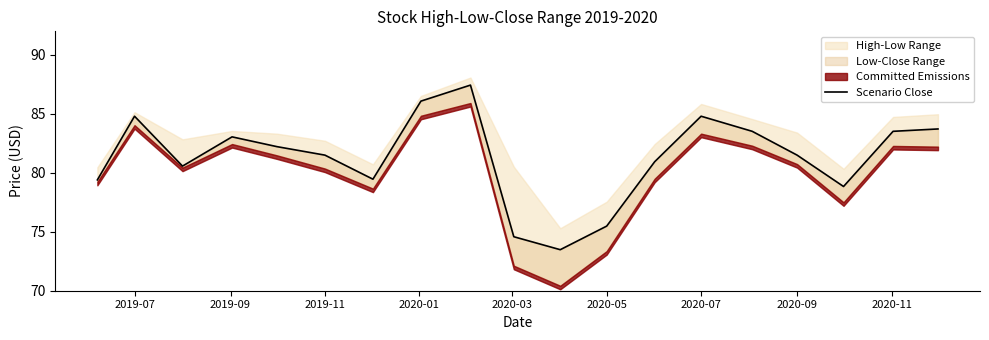

Reading left to right, extract all data points from this chart.

79.4	84.8	80.6	83.0	82.2	81.5	79.5	86.1	87.4	74.6	73.5	75.5	80.9	84.8	83.5	81.5	78.8	83.5	83.7